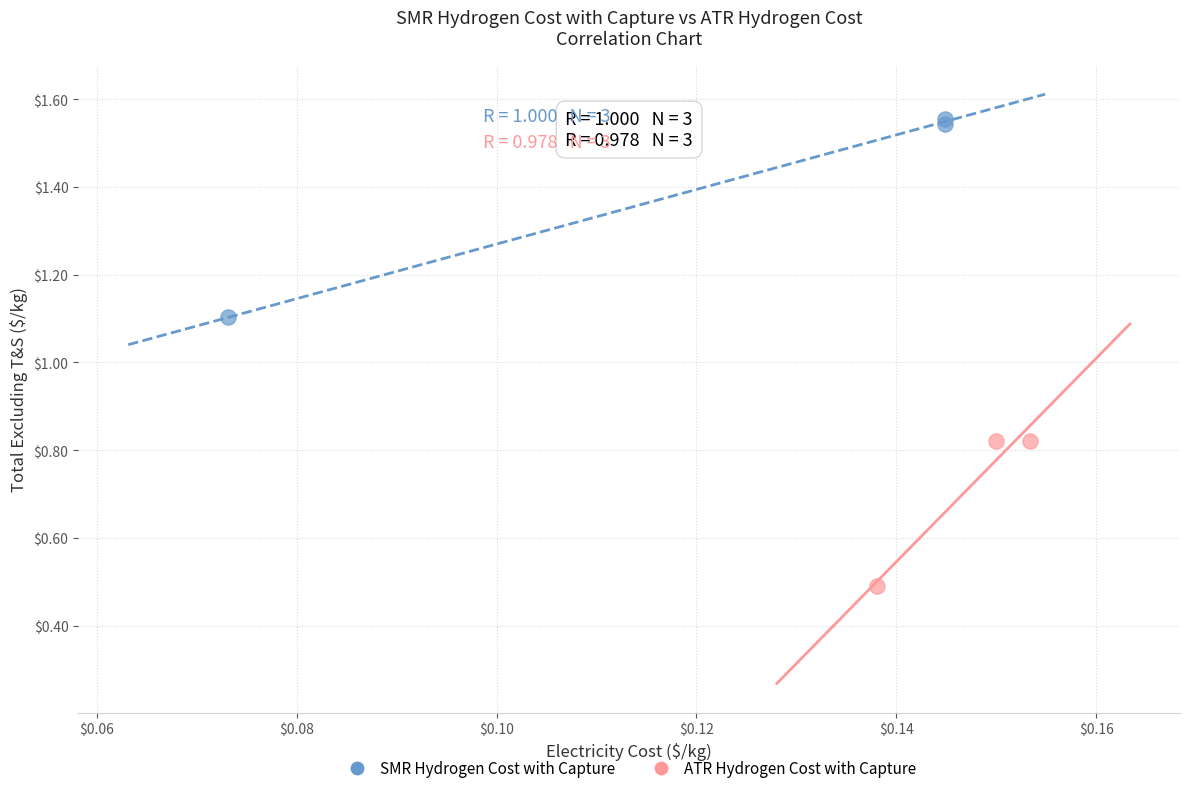

Which series has the largest Y range (max minus min)?

SMR Hydrogen Cost with Capture